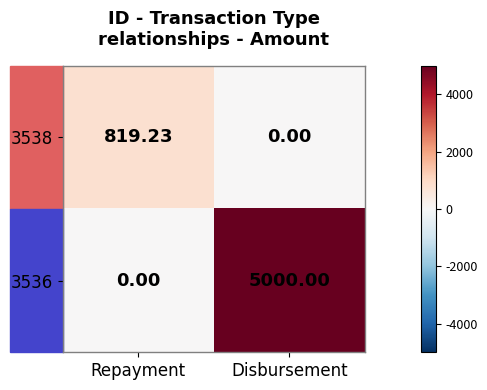

At which category is the sum across all series the highest?

Disbursement